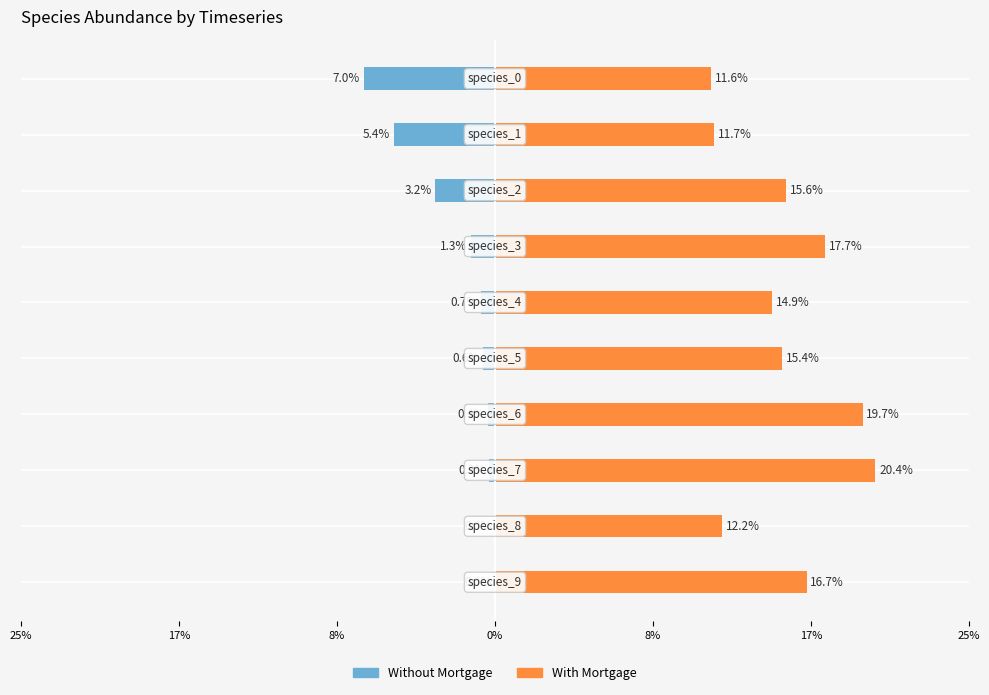

The value of Without Mortgage at 7 is -0.0. True or false?

False